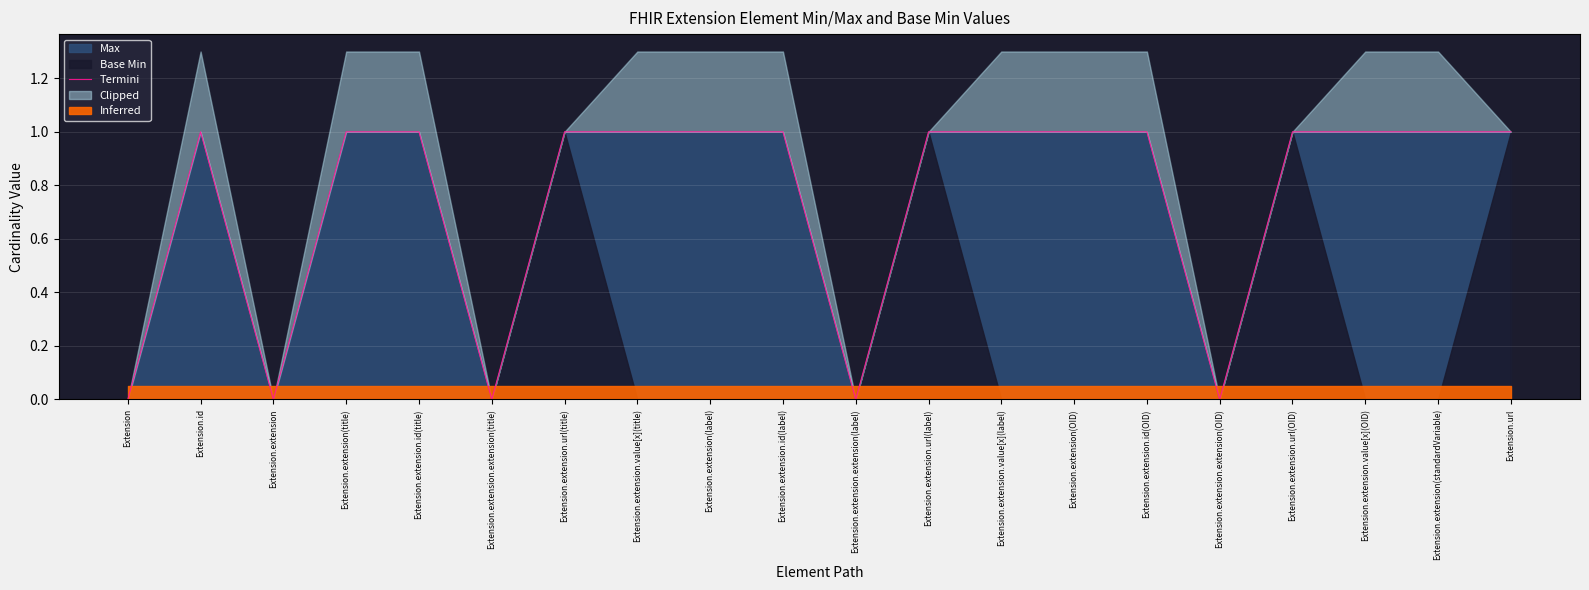

How many lines are shown in the chart?

1